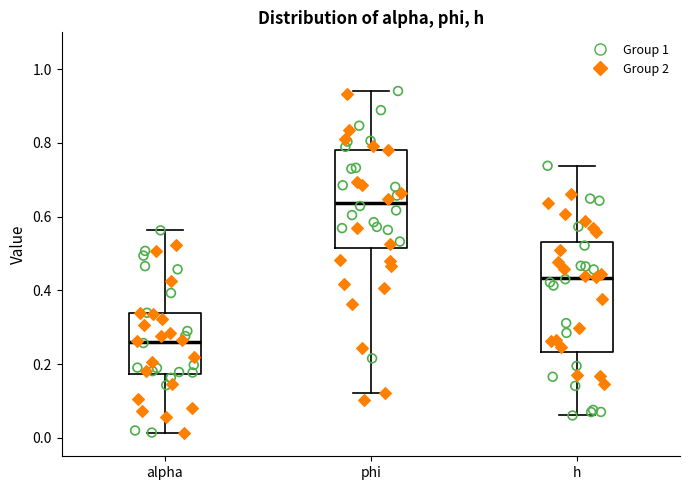

Where is the lower edge of the box for h on the y-axis? The values are not printed on the chart, so give them approximately, as read against the axis.

0.24